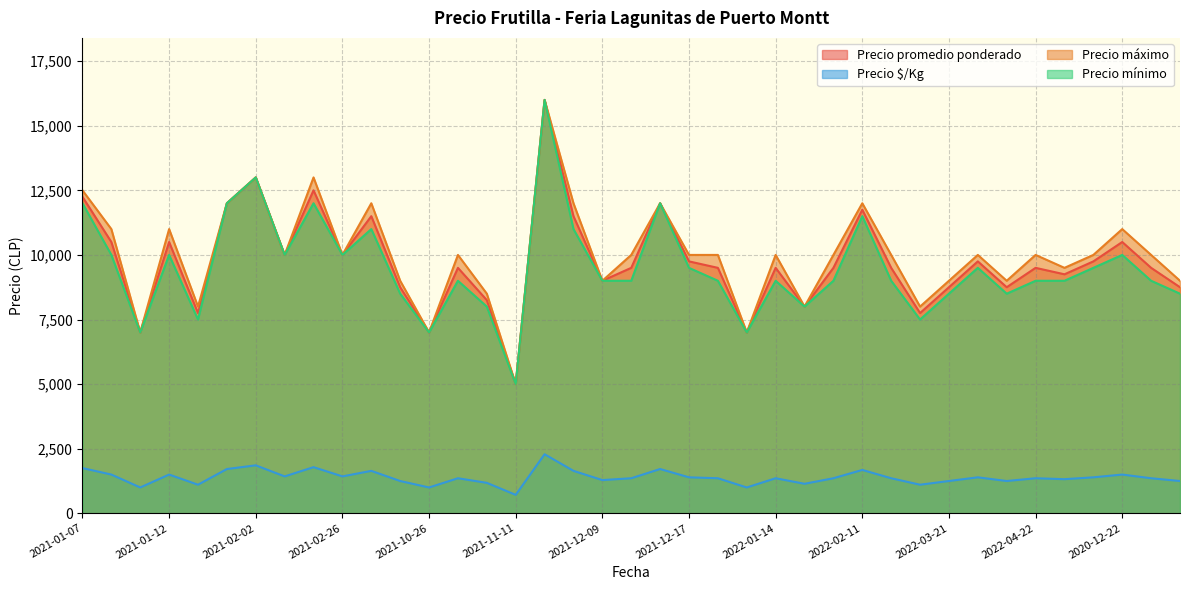

True or false: Precio $/Kg and Precio promedio ponderado cross at least once.

False